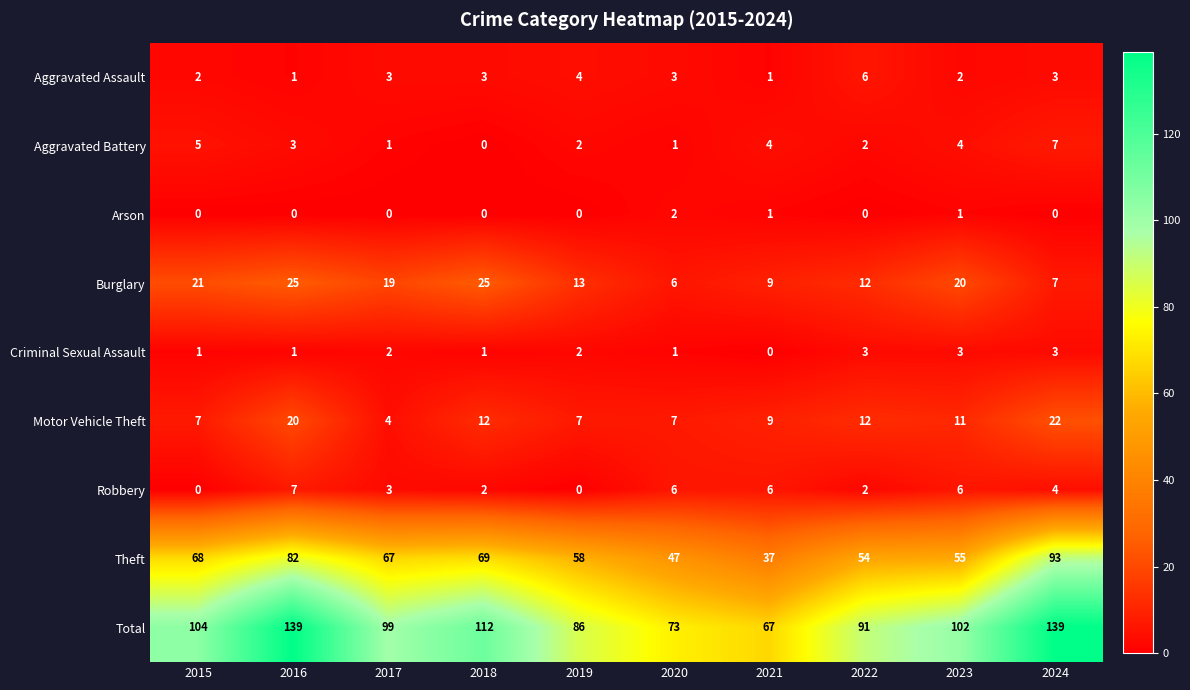

What is the total value across all series at 2015?

208